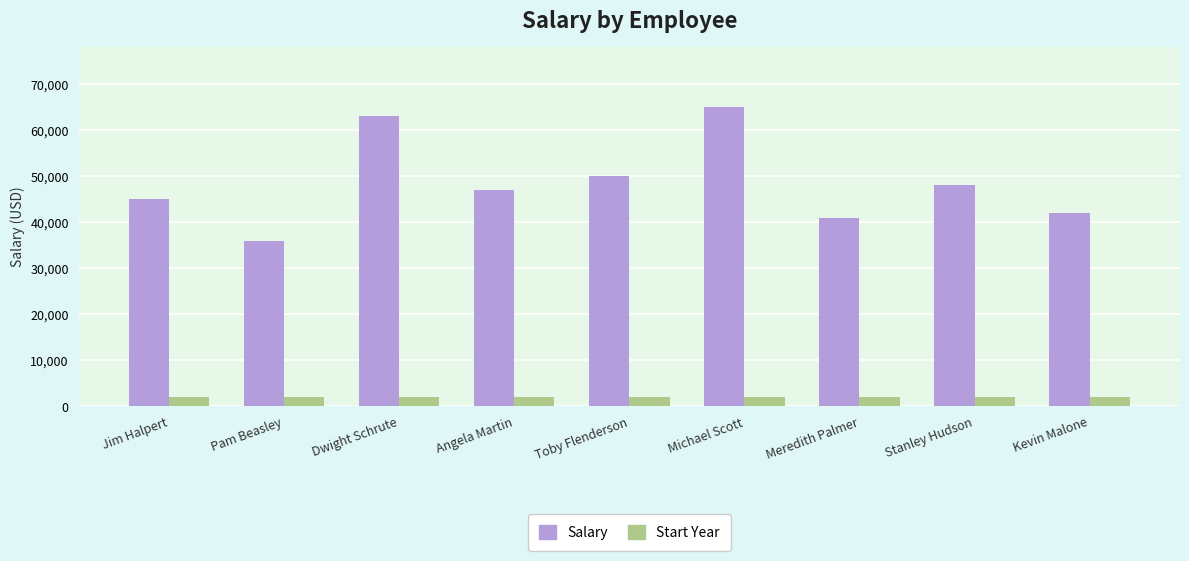

What is the difference between the highest and lowest values at Stanley Hudson?

45998